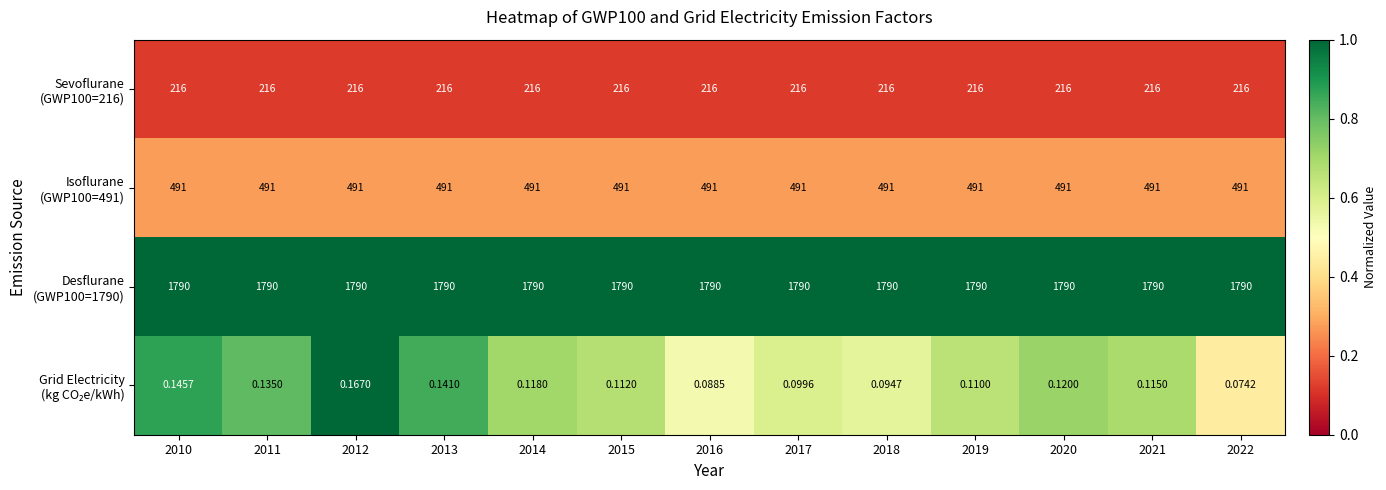

At which category is the sum across all series the highest?

2012